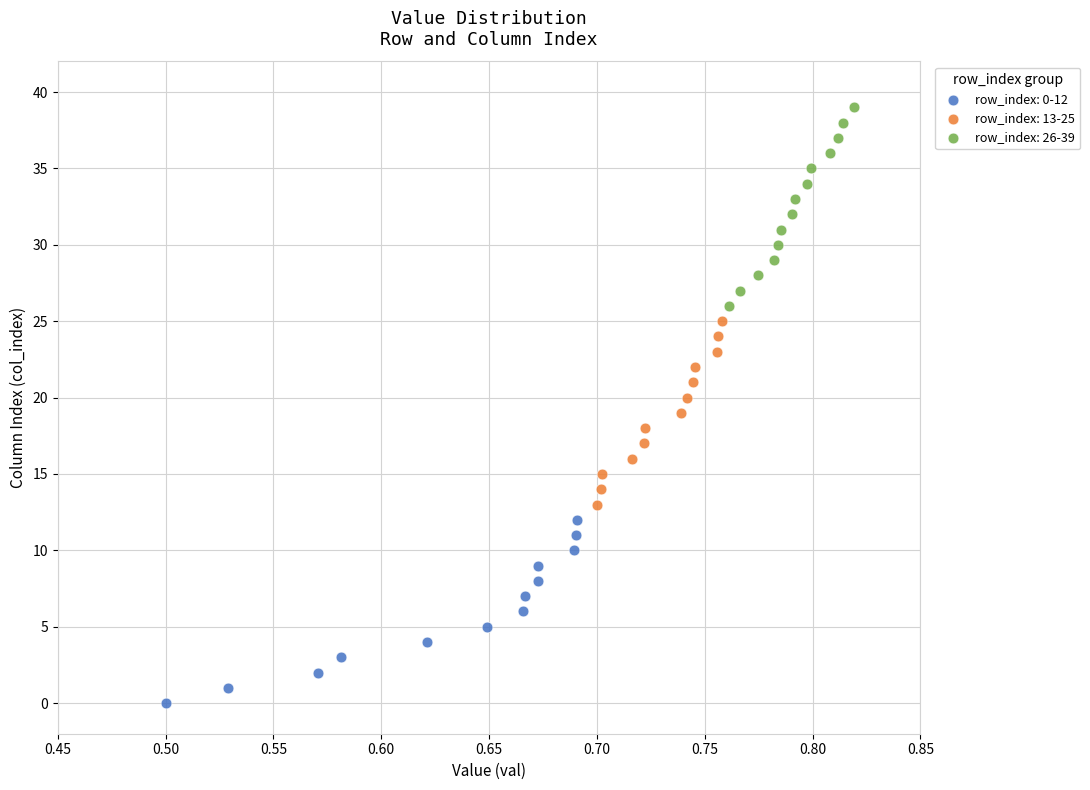

Which series reaches the minimum Y coordinate?

row_index: 0-12